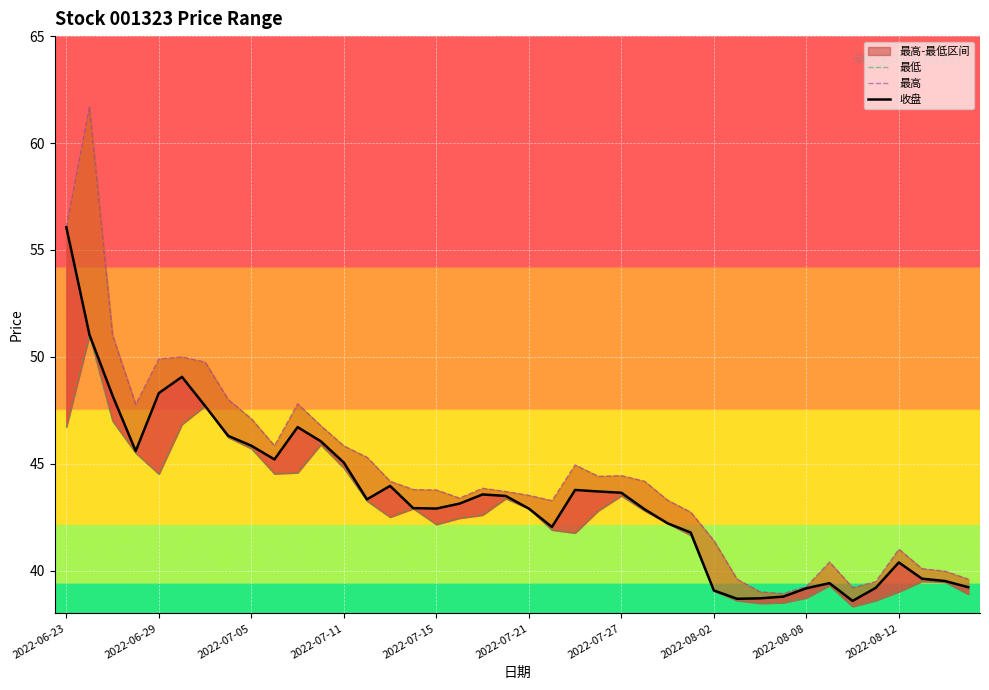

Which series has the widest spread of values?

最高